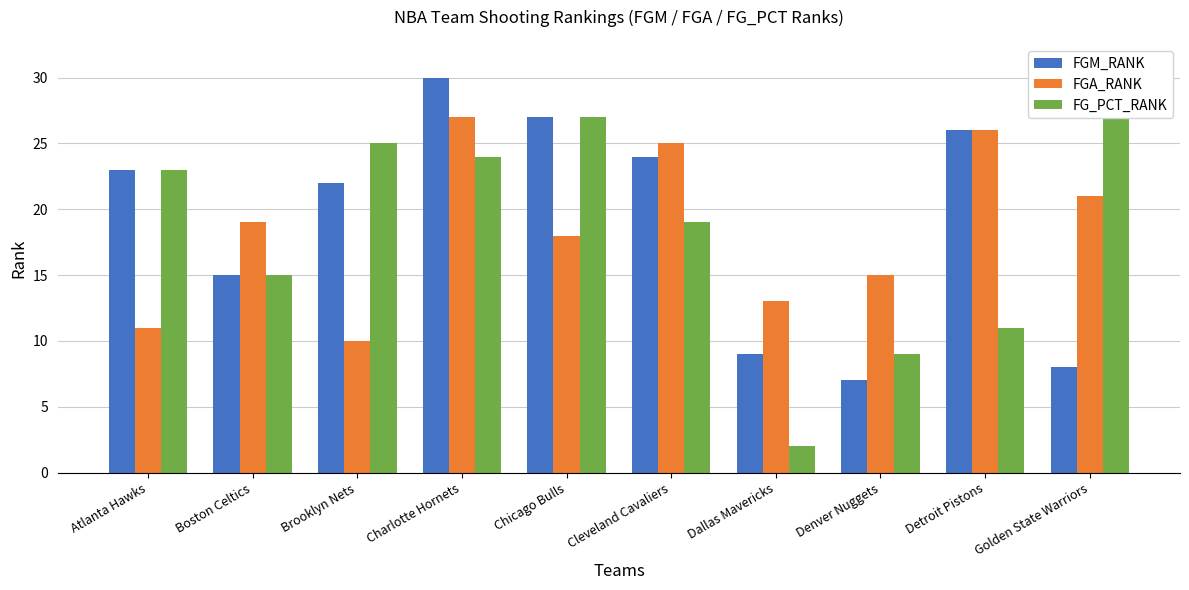

The FGM_RANK series shows 8 at Chicago Bulls. True or false?

False